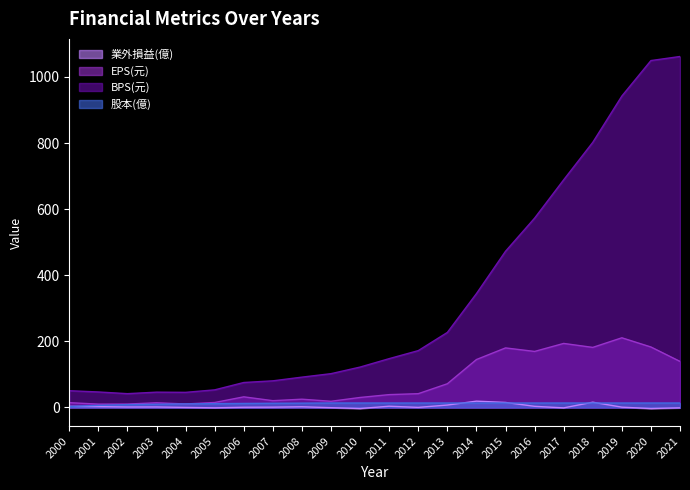

List the series in order of their peak value, highest first.

BPS(元), EPS(元), 業外損益(億), 股本(億)